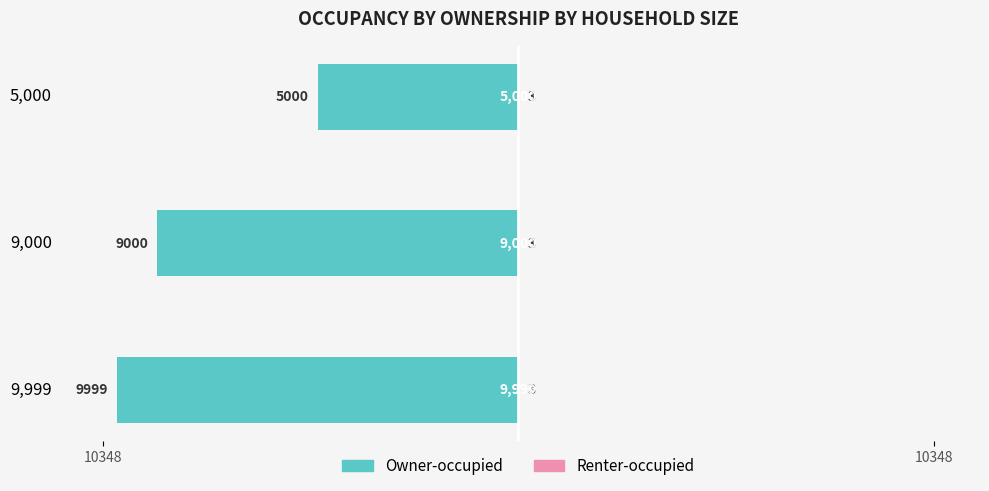

What are all the series names shown in the legend?

Owner-occupied, Renter-occupied